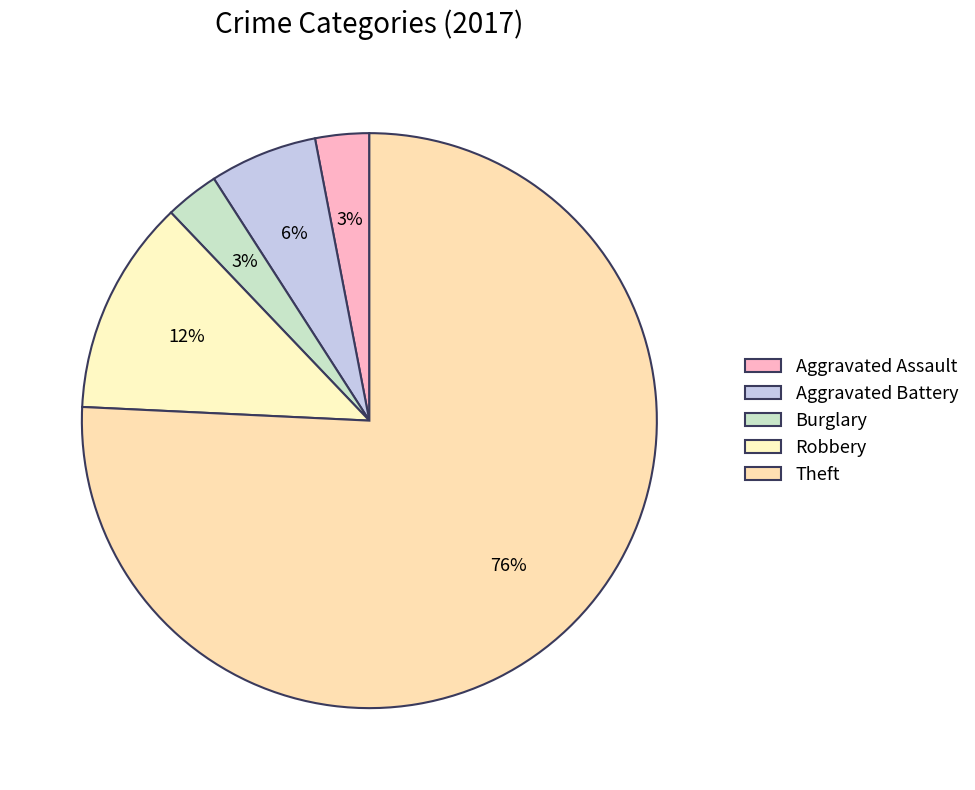

Which category has the biggest portion of the pie?

Theft